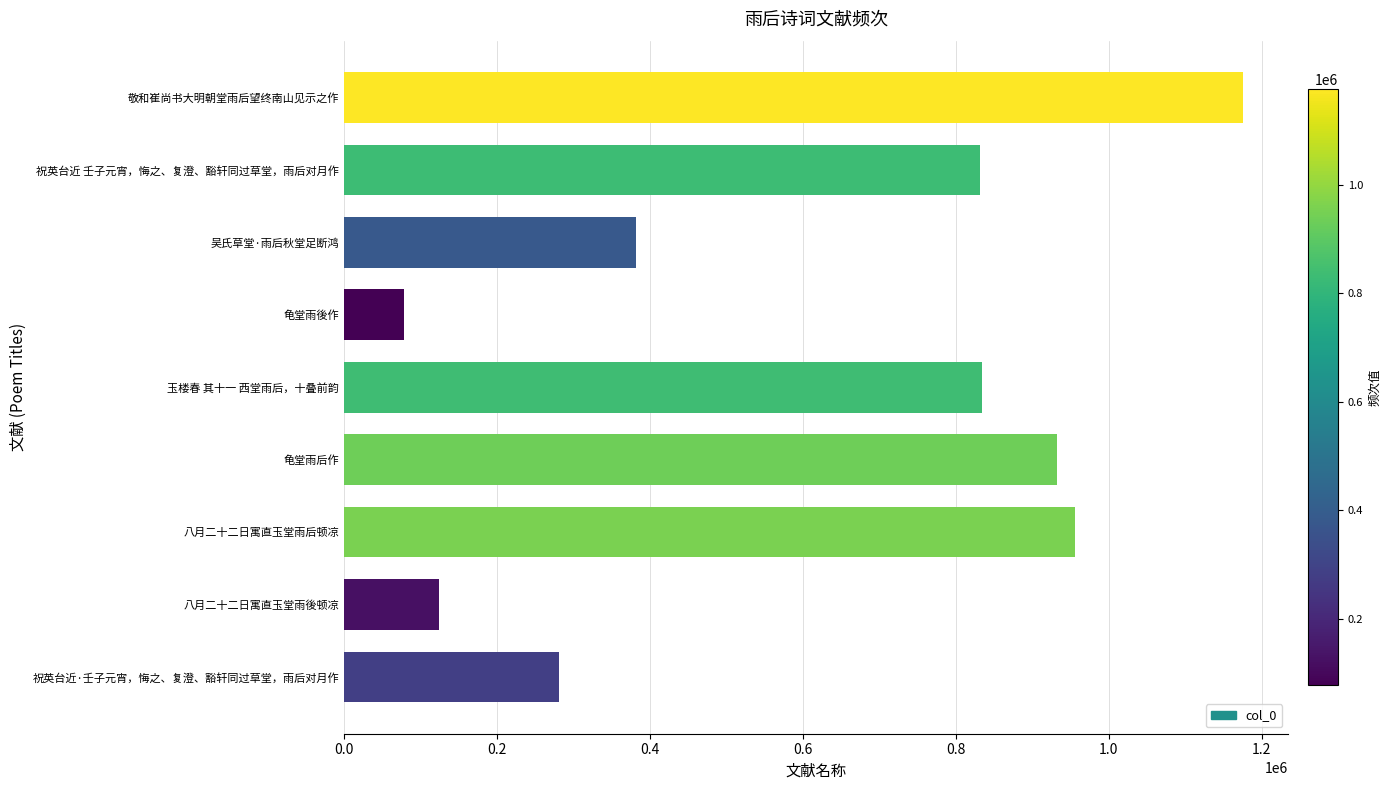

What is the difference between the second highest and second lowest values?

831842